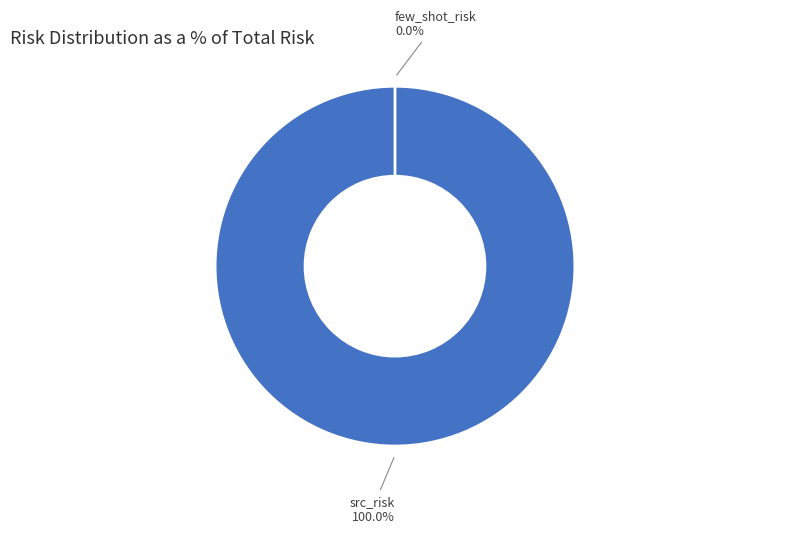

Combined, do few_shot_risk and src_risk account for over 50%?

Yes